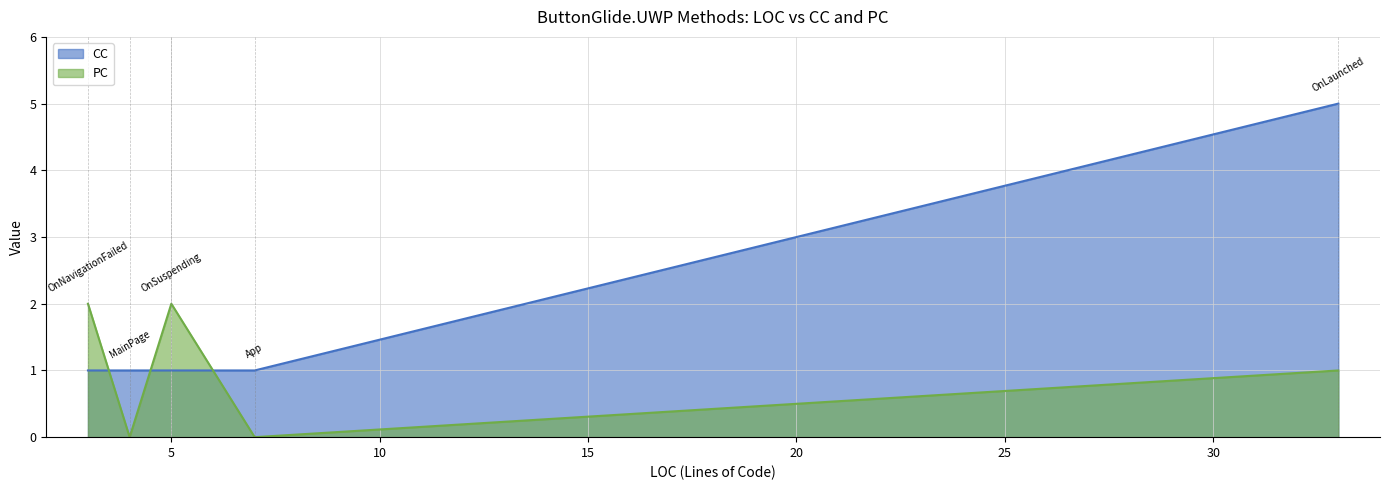

At which category does the chart reach its peak across all series?

33